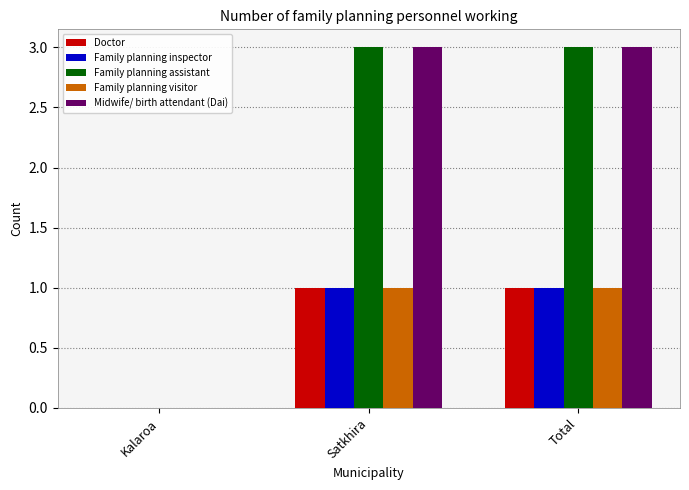

Is the value of Family planning inspector at Kalaroa greater than the value of Family planning visitor at Satkhira?

No